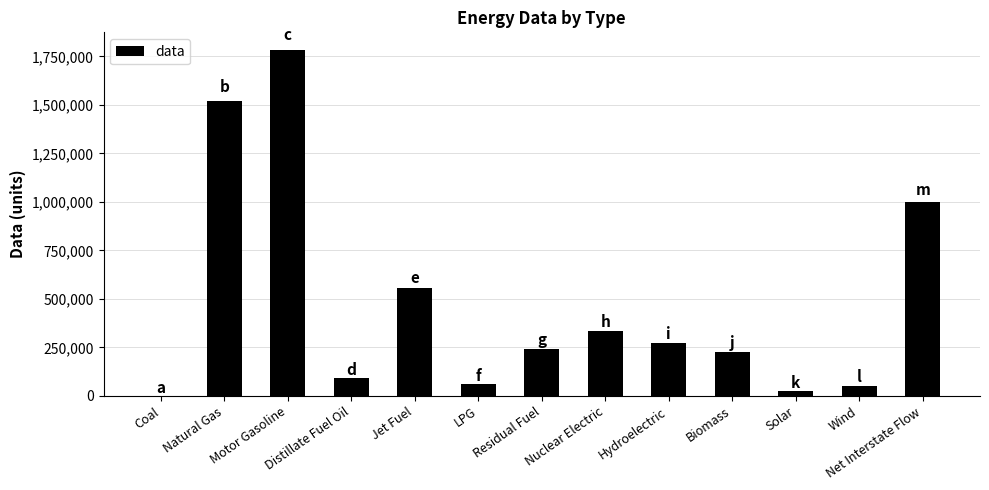

Which label corresponds to the largest value in the chart?

Motor Gasoline